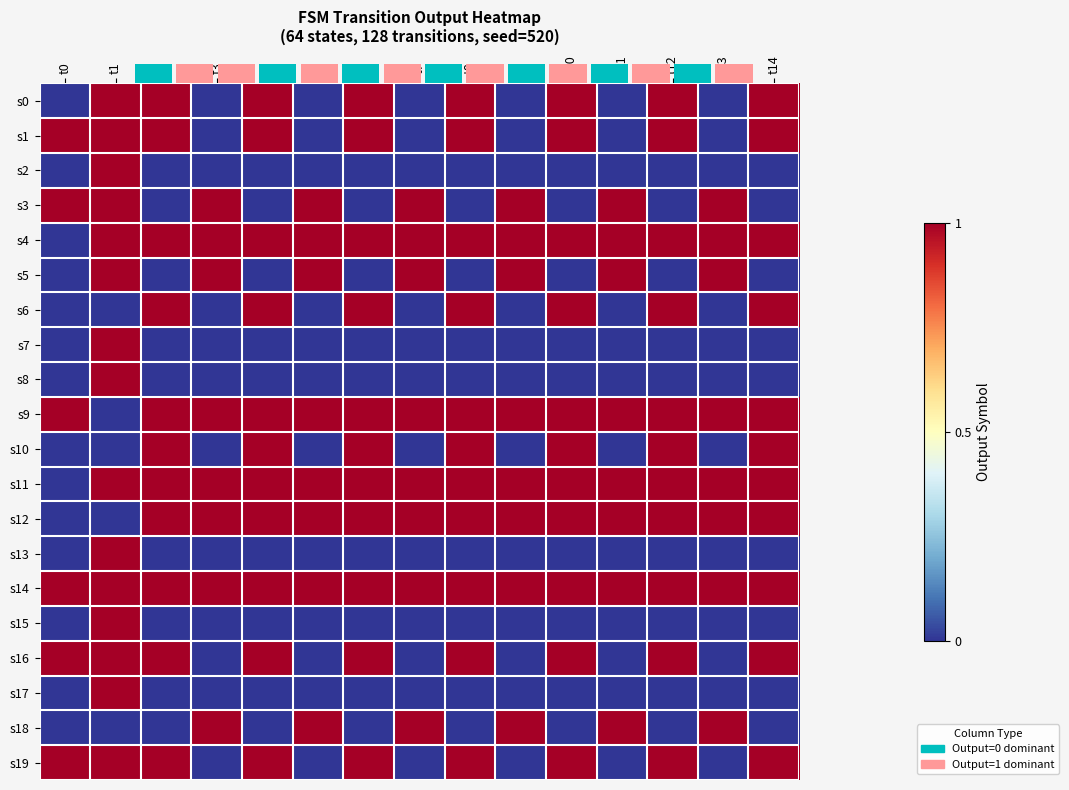

Between t5 and t10, which series saw the biggest shift?

row_0